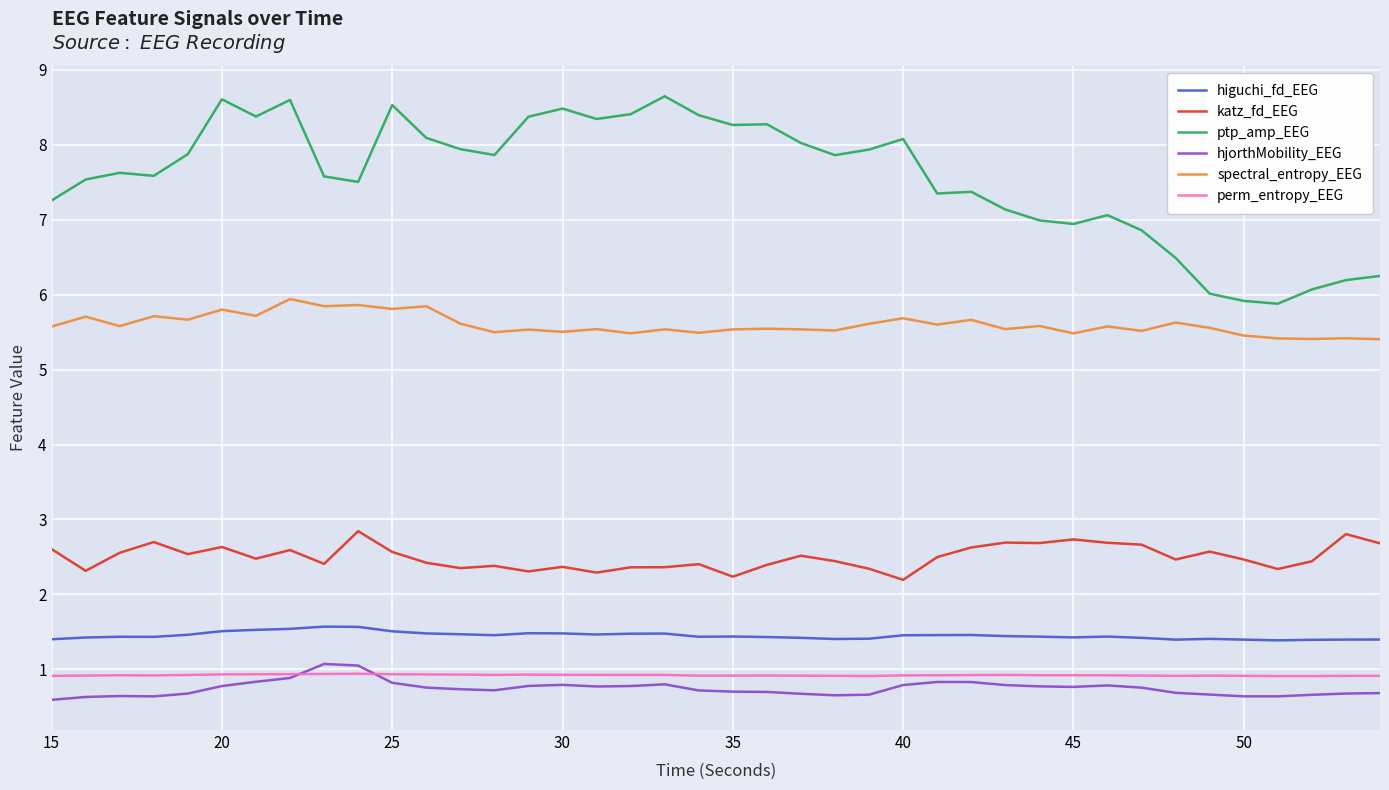

True or false: hjorthMobility_EEG and higuchi_fd_EEG cross at least once.

False